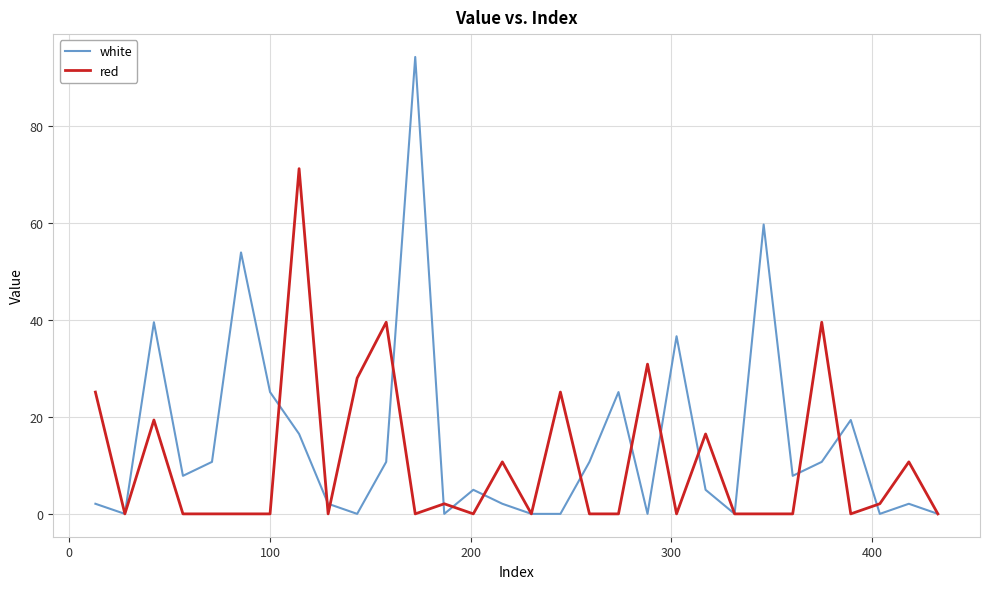

List the series in order of their overall mean, highest first.

white, red